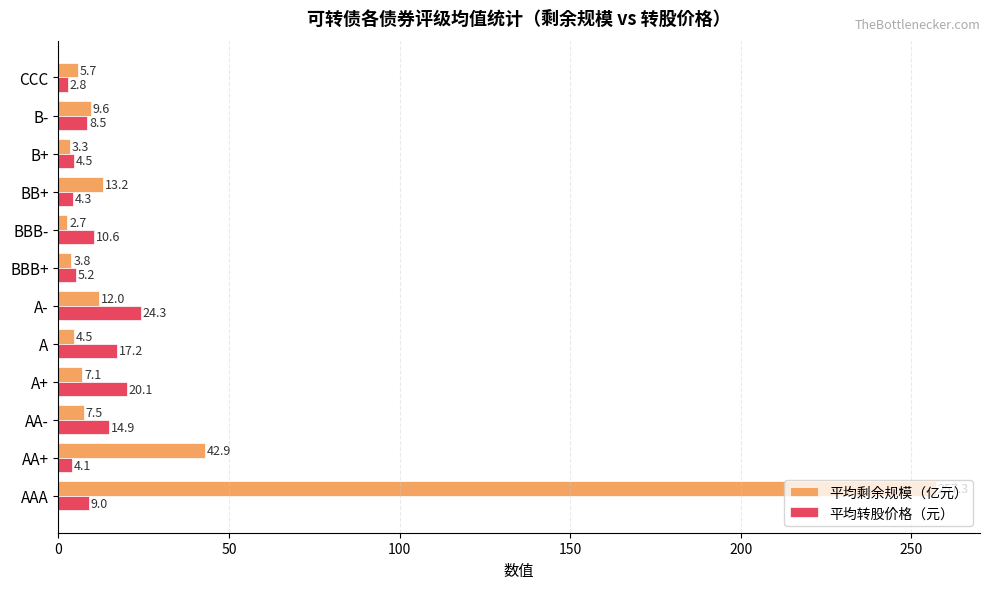

List the series in order of their overall mean, highest first.

平均剩余规模（亿元）, 平均转股价格（元）